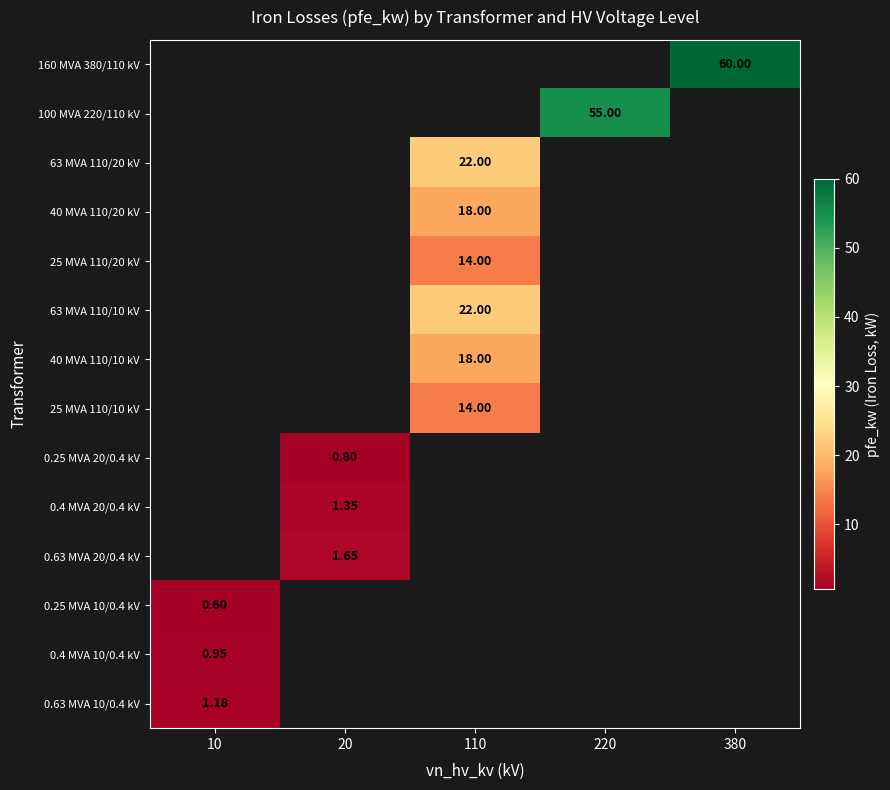

Which label corresponds to the smallest value in the chart?

10